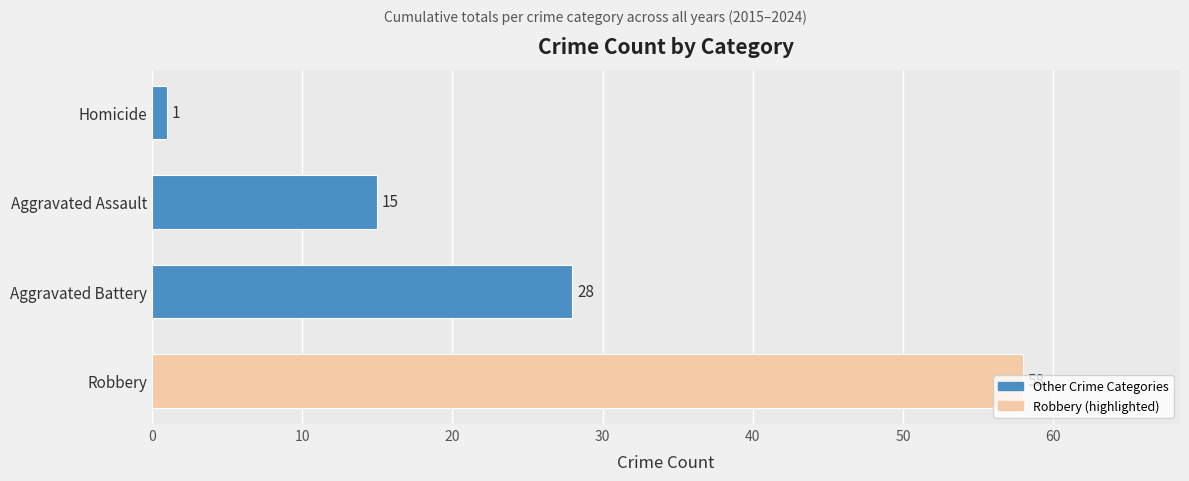

What is the ratio of the value at Aggravated Assault to the value at Aggravated Battery?

0.5